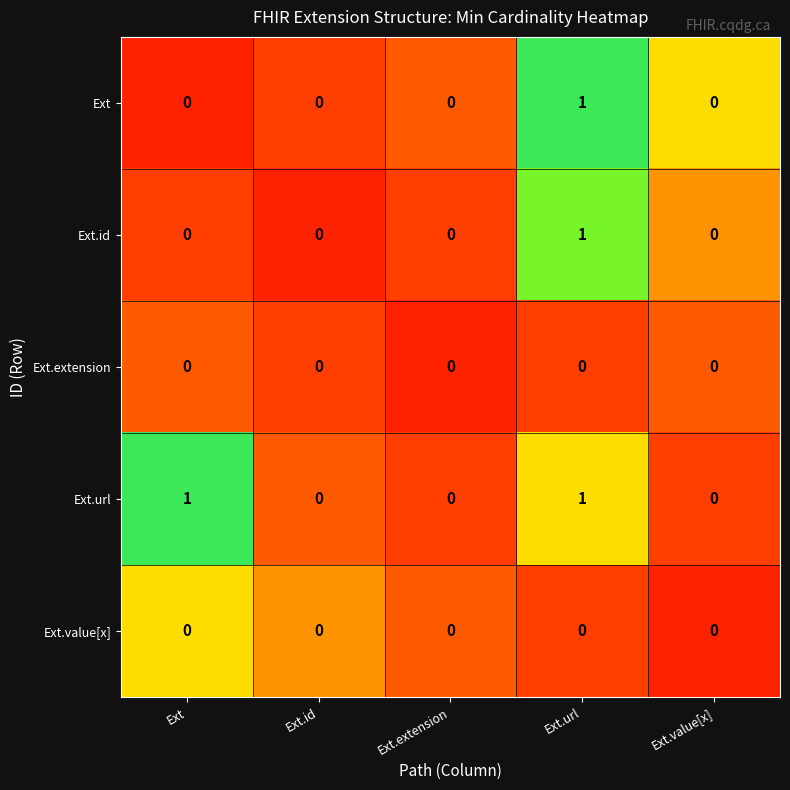

The value of Ext.id at Ext.extension is -1. True or false?

False